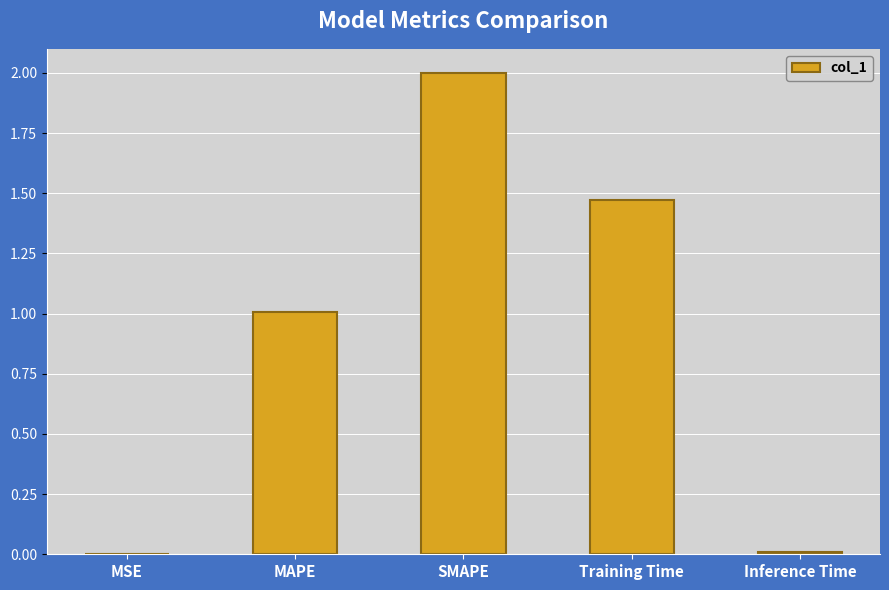

Which category has the highest value across all series?

SMAPE